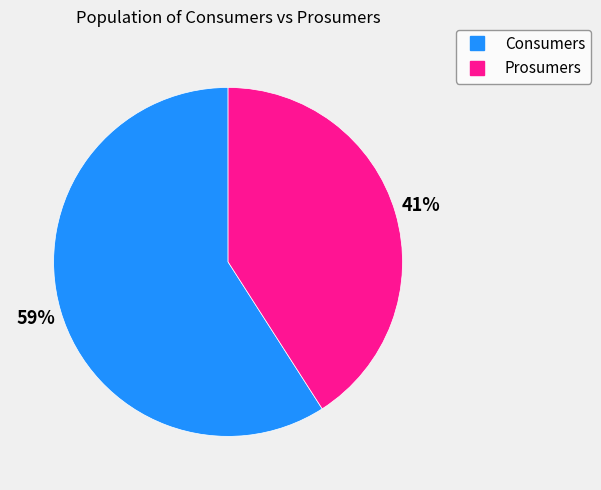

Does Prosumers account for over 50% of the chart?

No